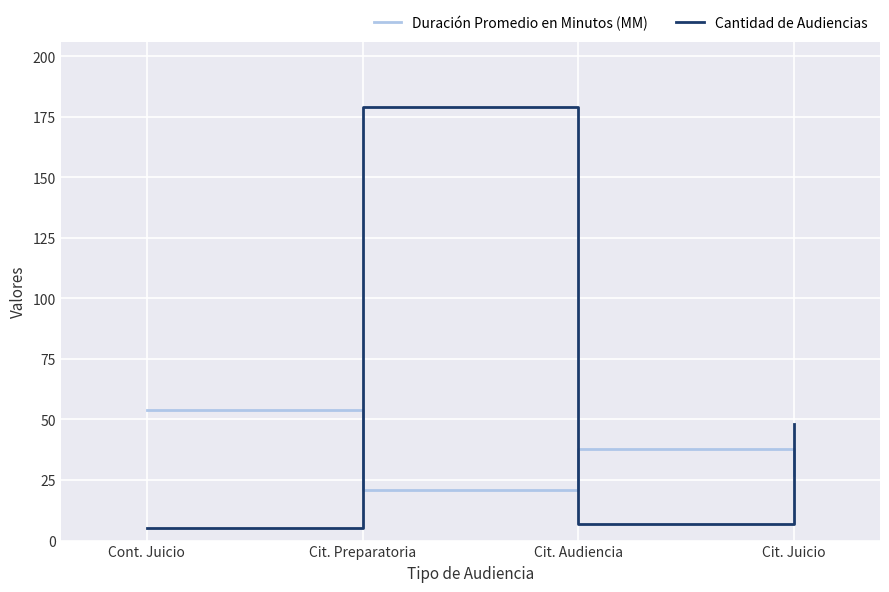

What is the sum of the Duración Promedio en Minutos (MM) values at Cit. Preparatoria and Cont. Juicio?

75